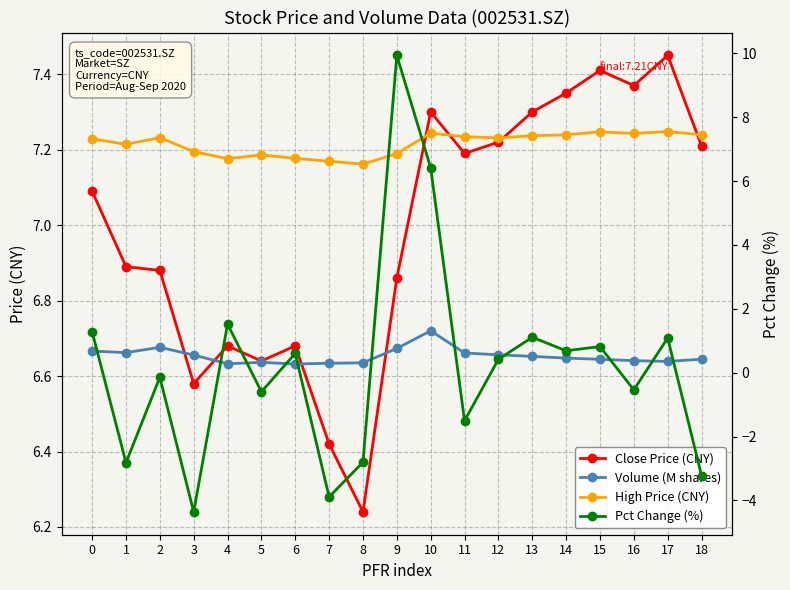

What is the sum of the High Price (CNY) values at 8 and 7?

13.2